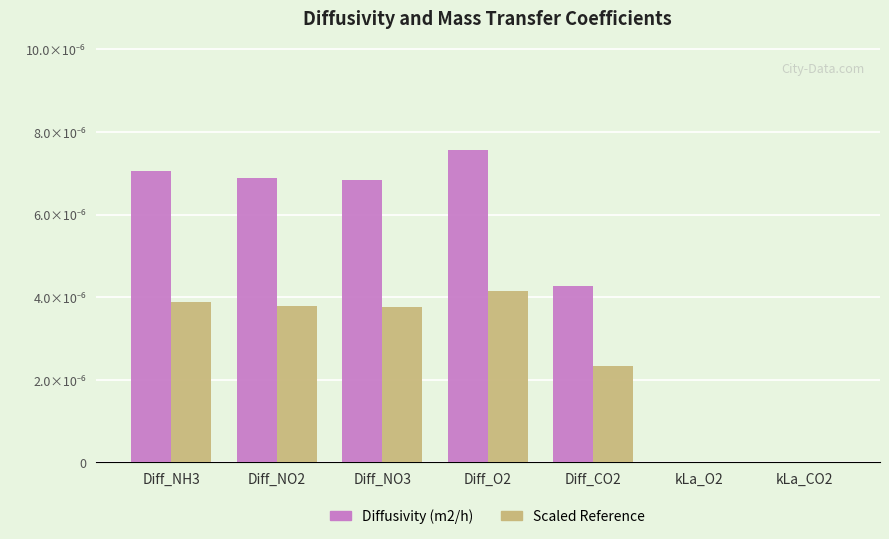

Is the value of Diffusivity (m2/h) at Diff_NO2 greater than the value of Scaled Reference at kLa_O2?

Yes